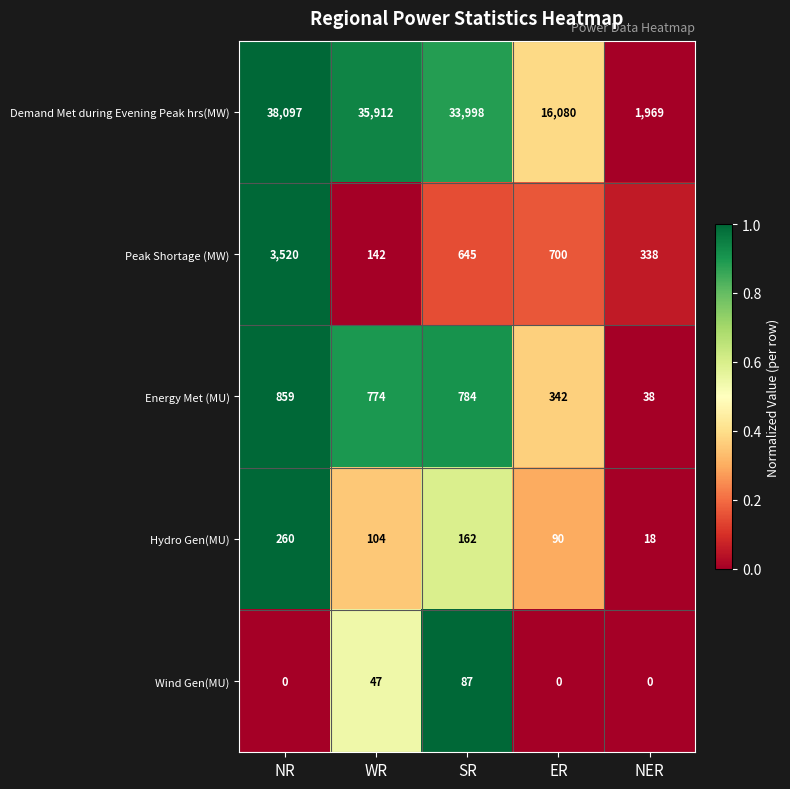

What is the maximum value shown in the chart?

38097